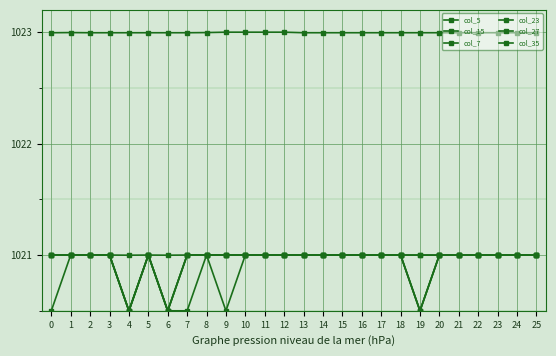

True or false: col_7 and col_5 intersect in this chart.

False